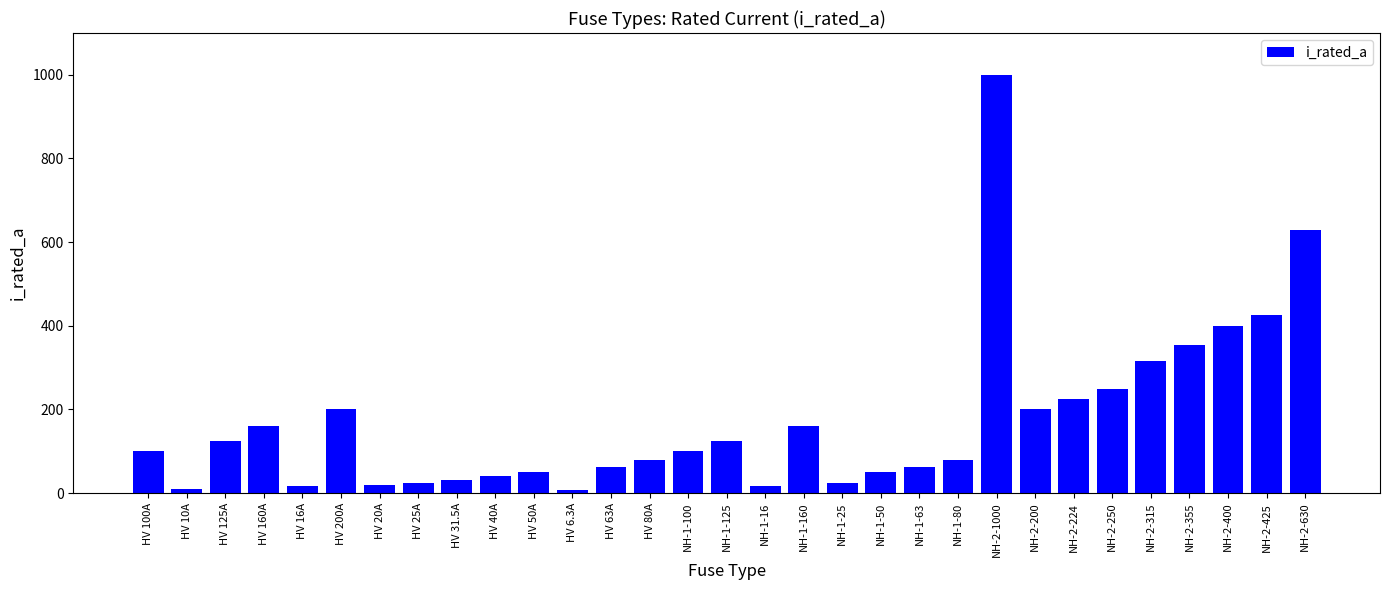

Which label corresponds to the largest value in the chart?

NH-2-1000